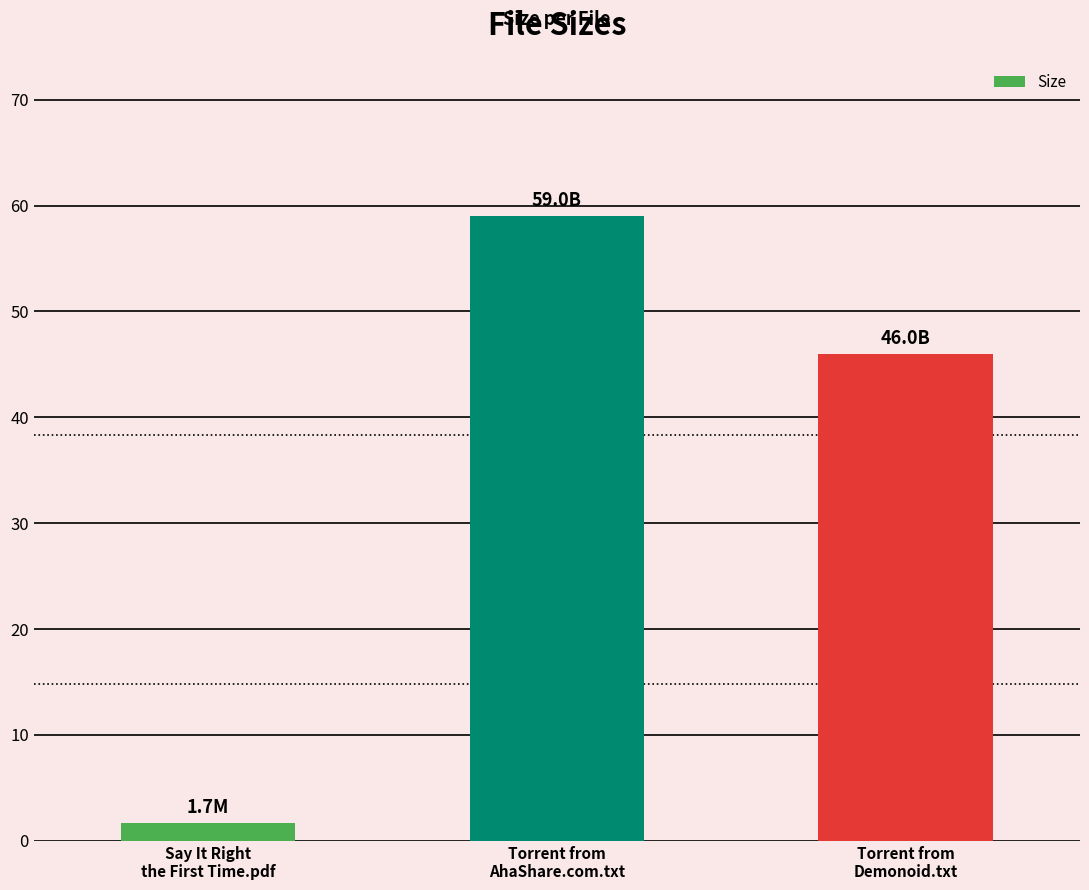

The chart shows a value of 59.0 at Torrent from
AhaShare.com.txt. True or false?

True